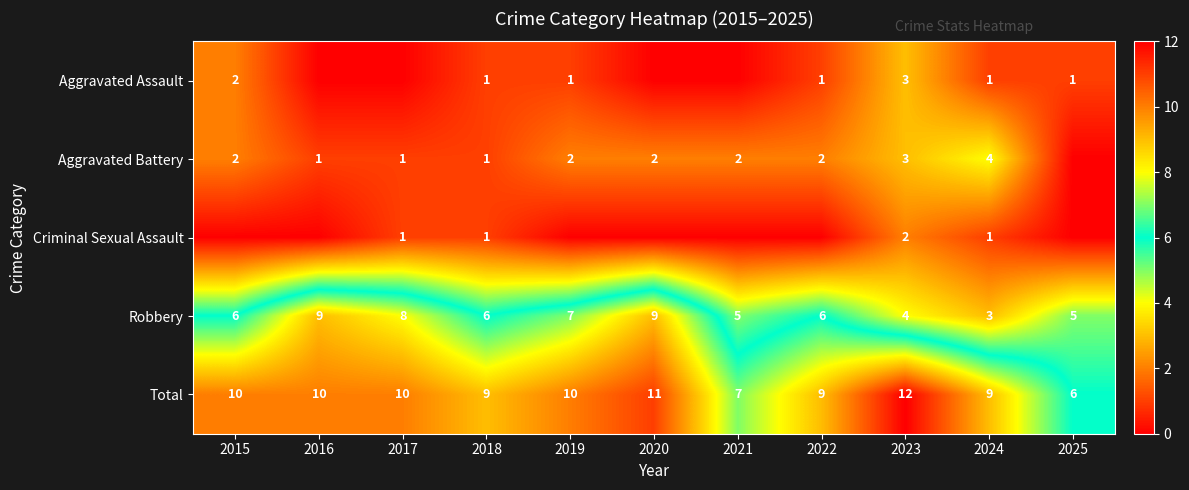

What is the difference between the maximum and second lowest values in the Robbery series?

5